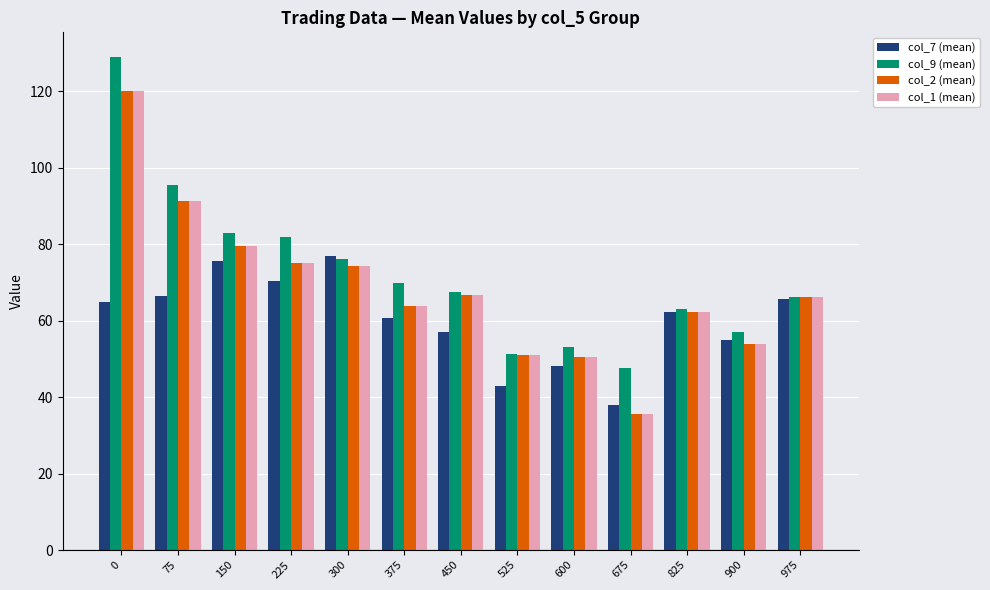

The col_1 (mean) series shows 198.8 at 0. True or false?

False